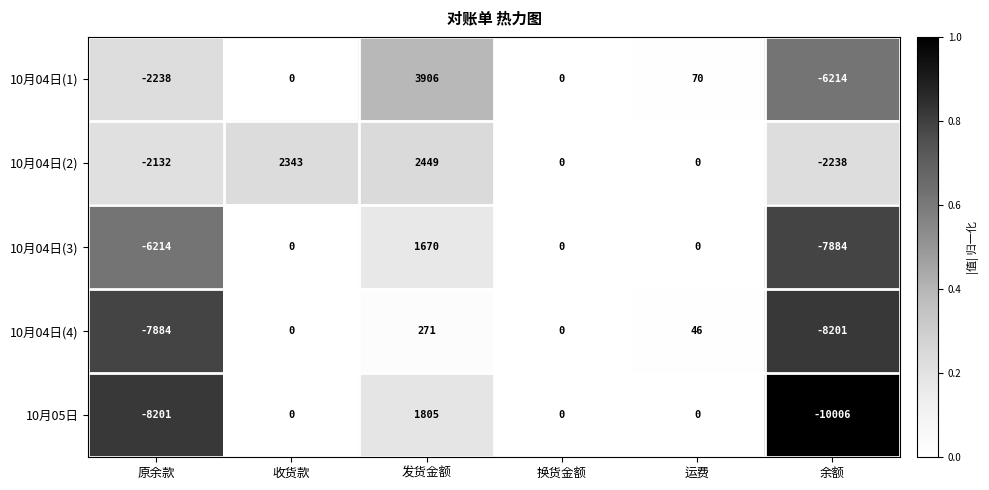

At which category is the sum across all series the highest?

发货金额